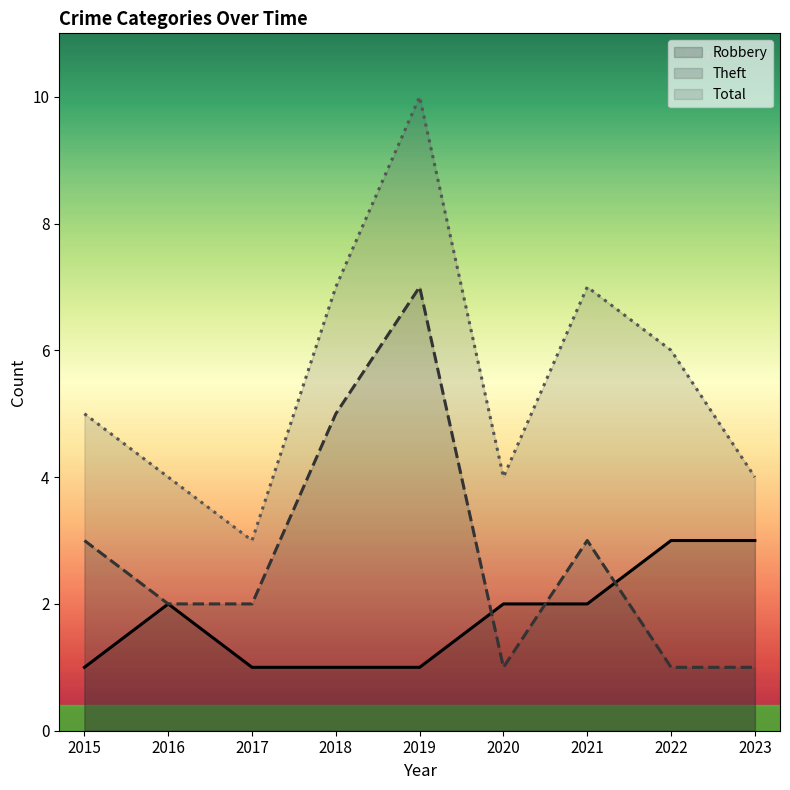

In Total, how many points are lower than both neighbors (excluding endpoints)?

2